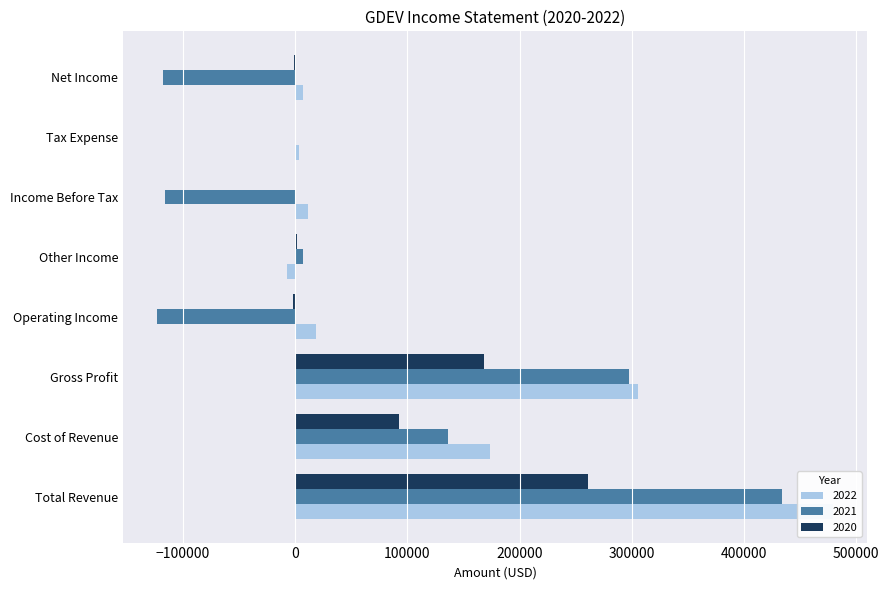

What is the highest value of the 2021 series?

434100